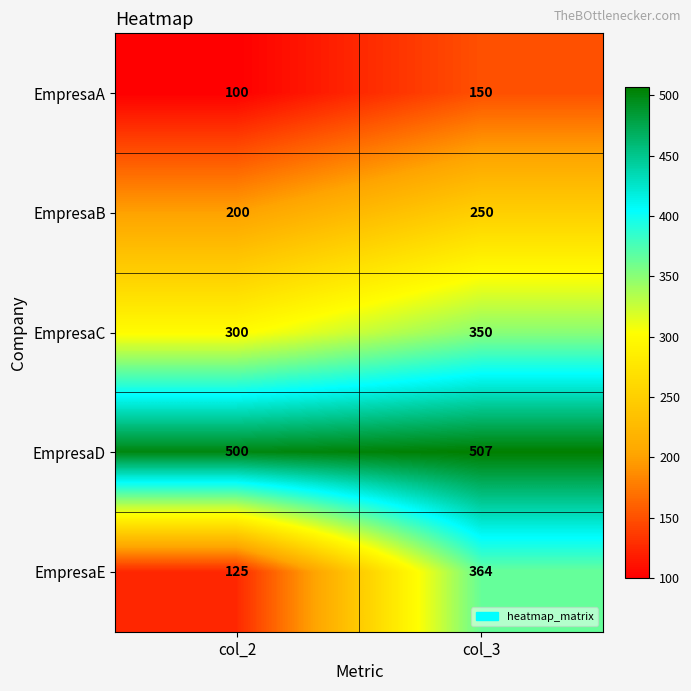

Reading right to left, list all the values displayed in this chart.

EmpresaA: 150	100
EmpresaB: 250	200
EmpresaC: 350	300
EmpresaD: 507	500
EmpresaE: 364	125